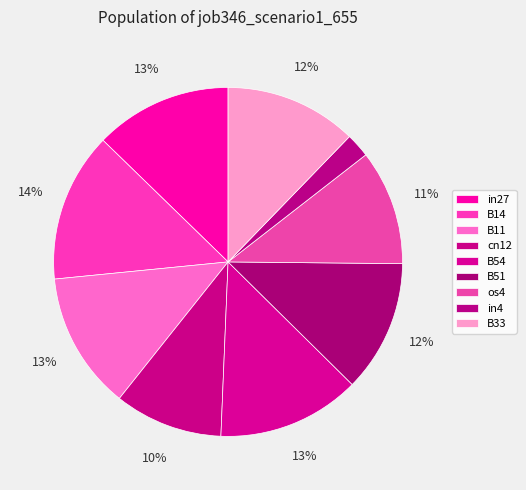

Rank the categories by value from lowest to highest.

in4, cn12, os4, B51, B33, in27, B11, B54, B14